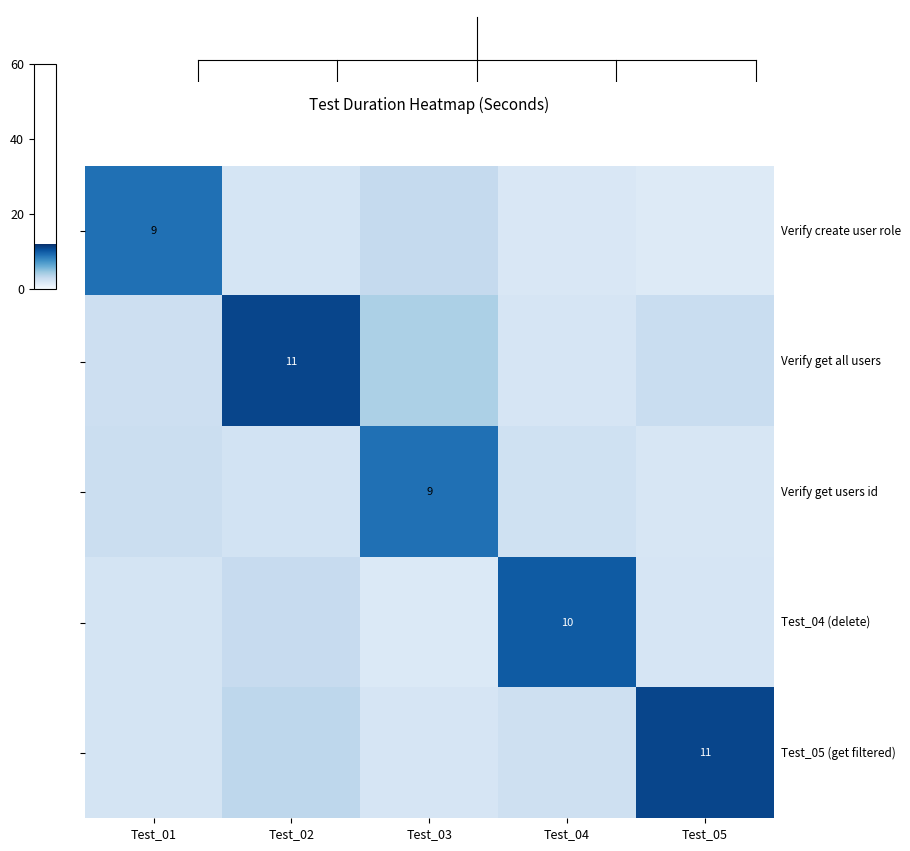

Rank the series at Test_01 from lowest to highest value.

row_3, row_4, row_1, row_2, row_0